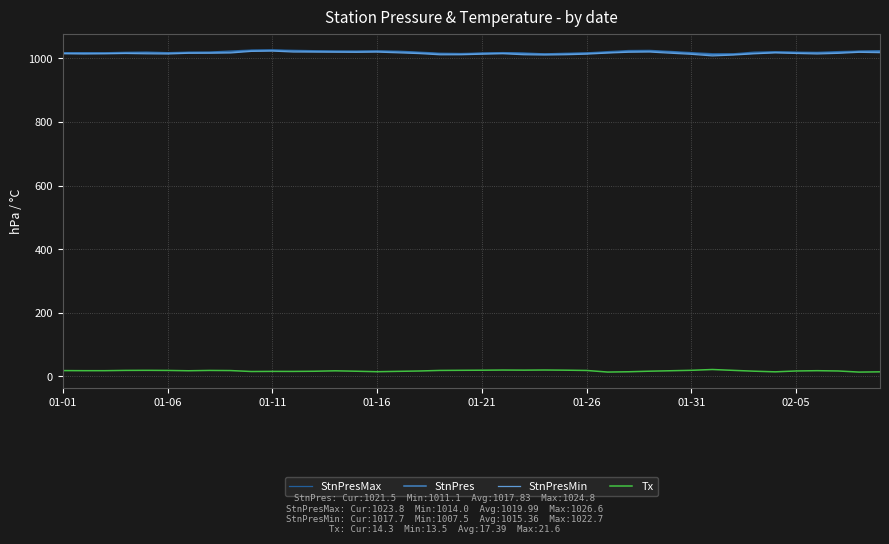

How many lines are shown in the chart?

4